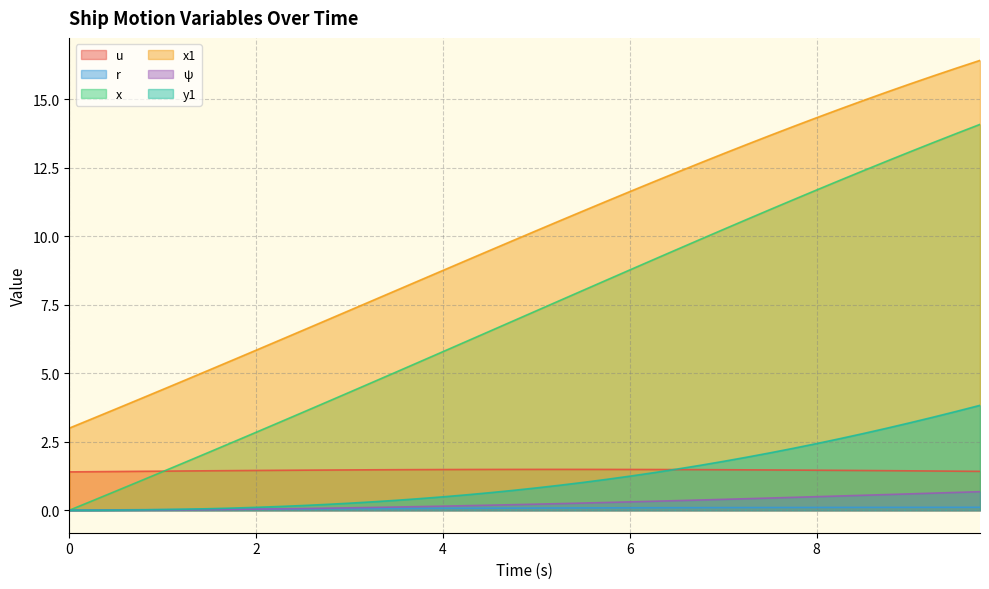

How many values in the r series exceed 0?

39